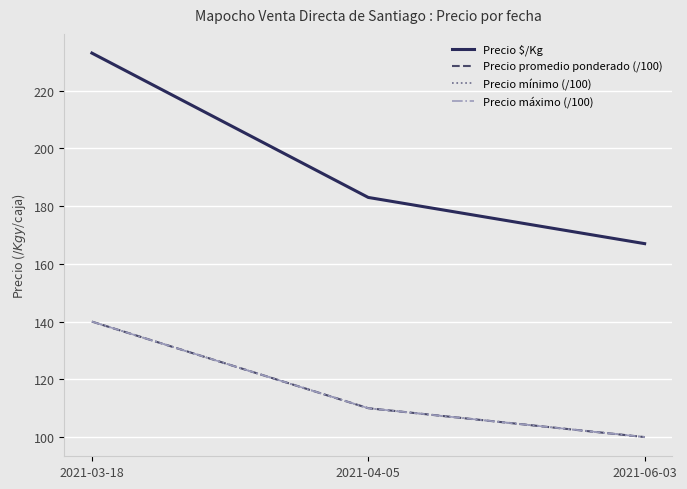

What is the total value across all series at 2021-03-18?

653